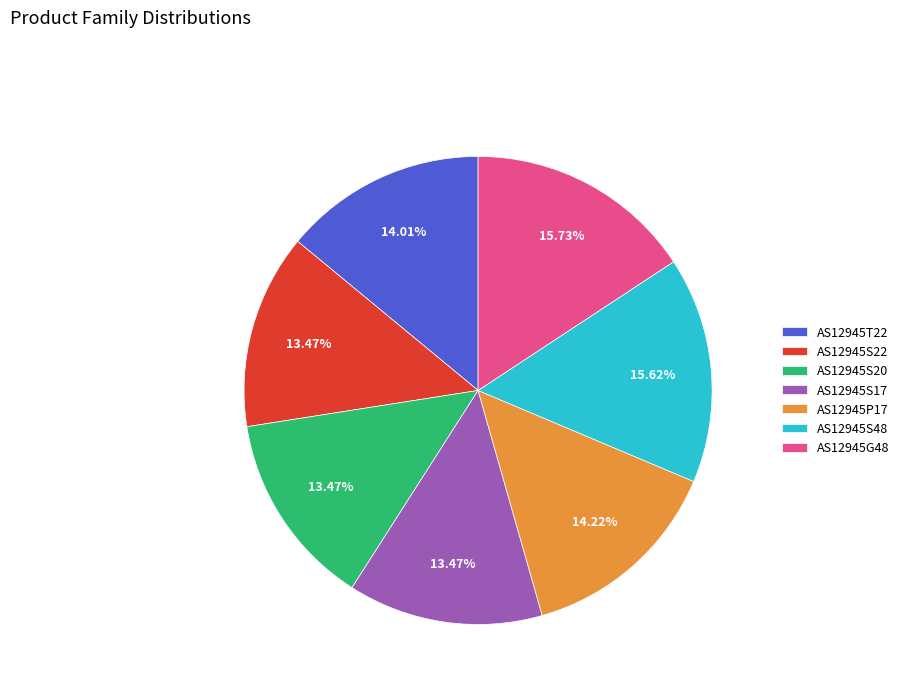

The AS12945S20 slice represents 27% of the pie. True or false?

False